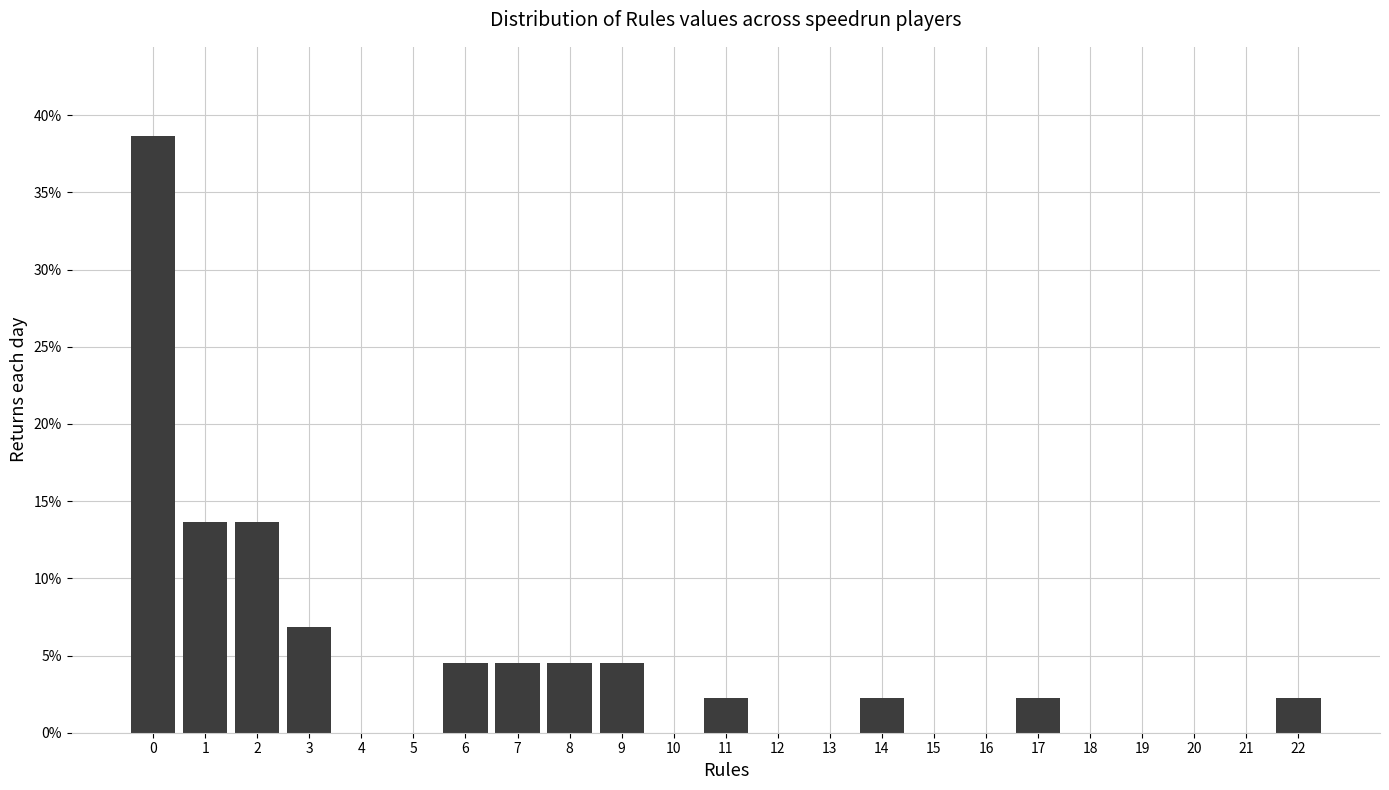

Are the bars horizontal?

No